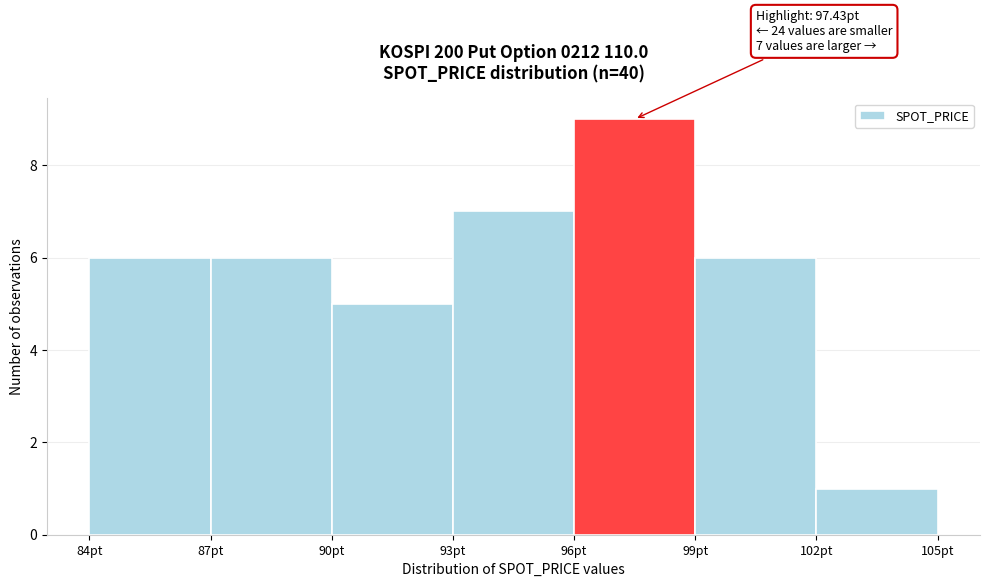

Over which range of the x-axis is the bar tallest?

96 to 99